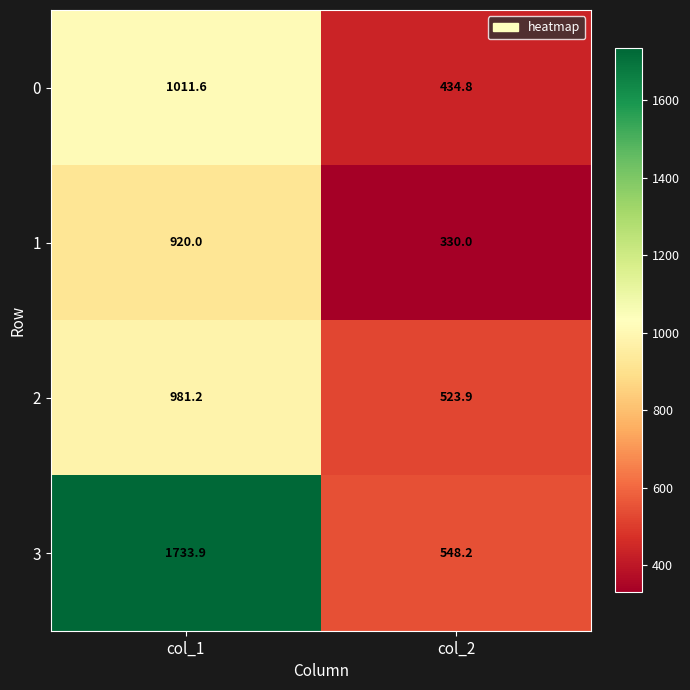

Which series has the largest range (max minus min)?

3